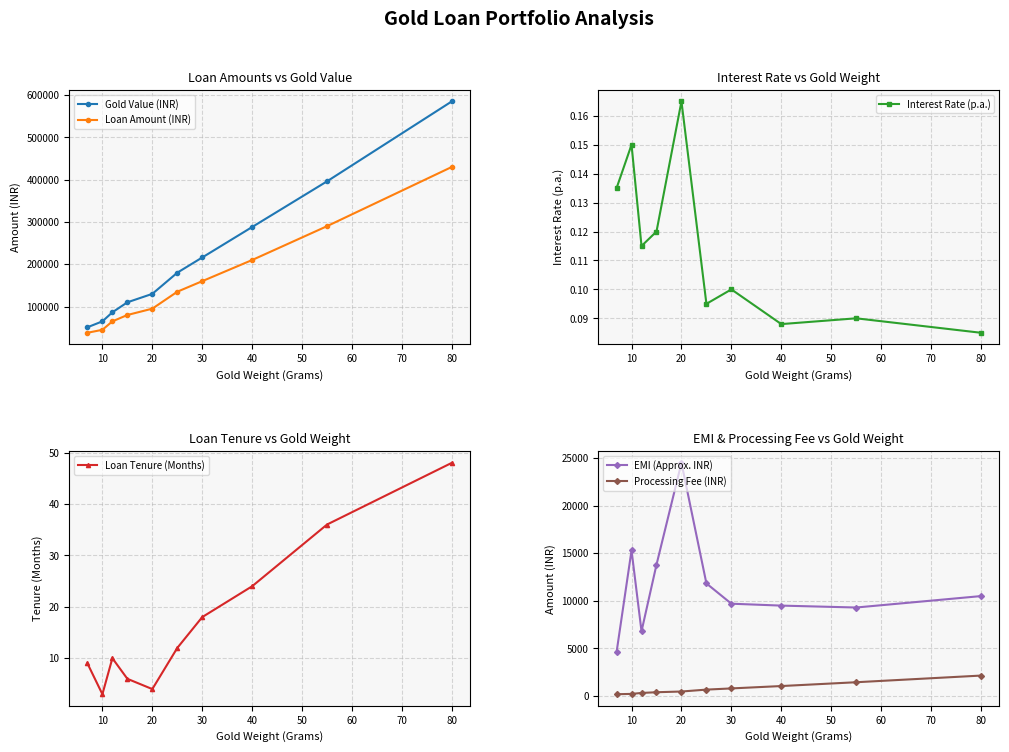

True or false: Loan Amount (INR) has more than 0 points higher than both neighbors.

False